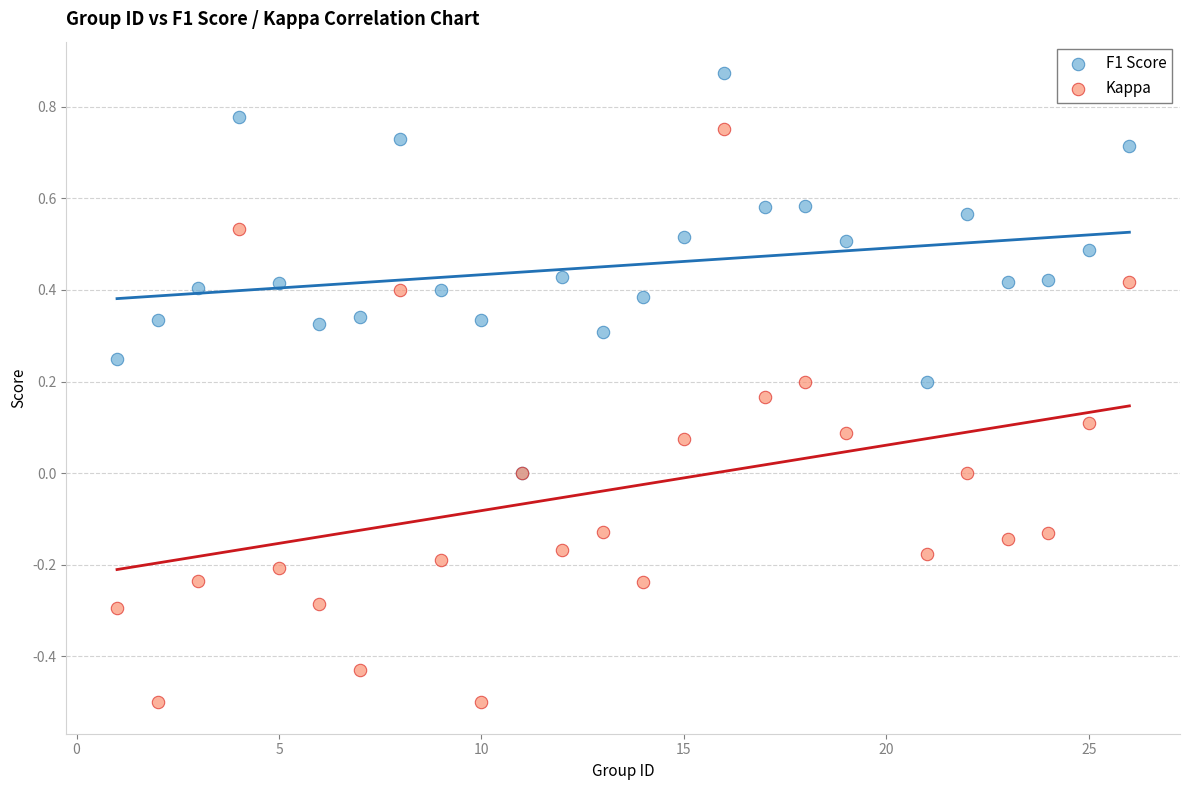

What are all the series names shown in the legend?

F1 Score, Kappa